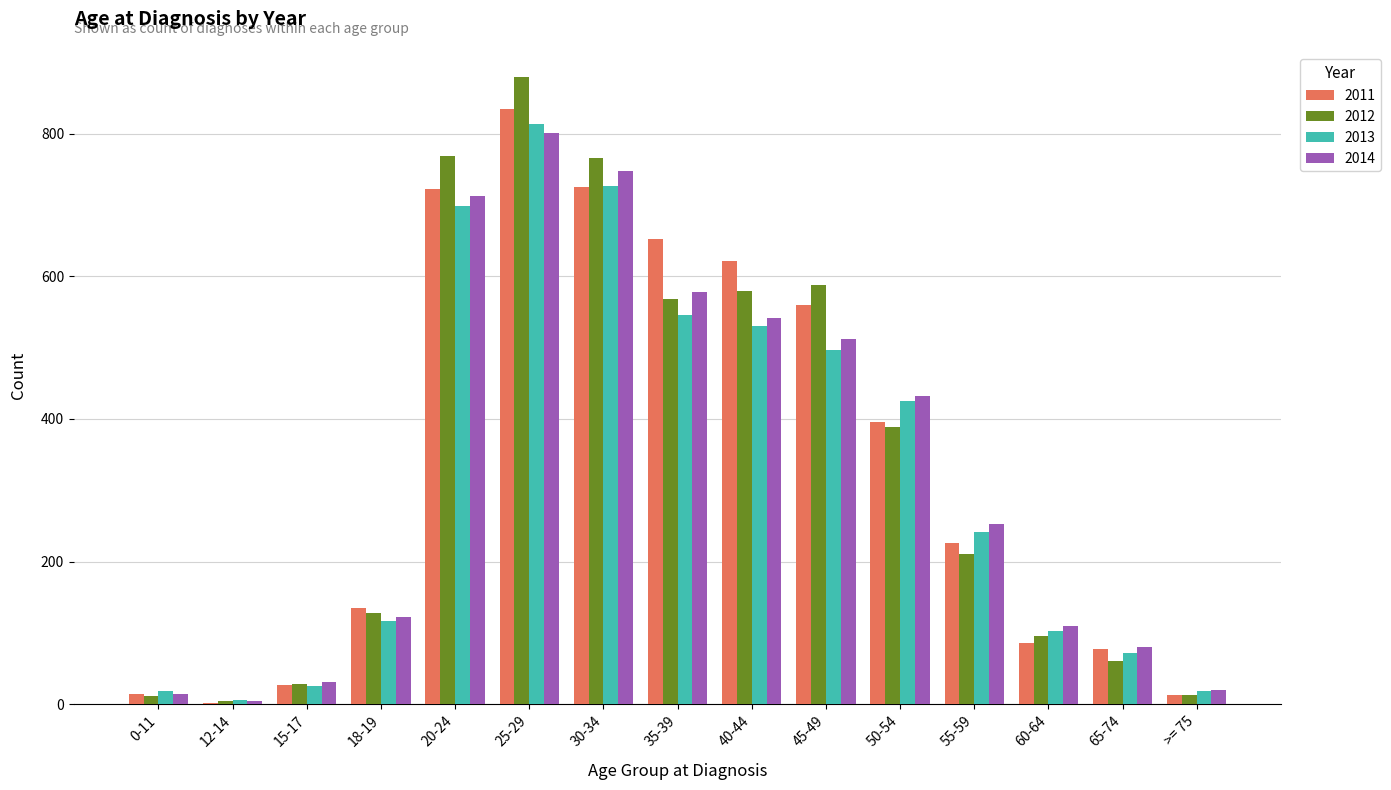

Count the number of data series in this chart.

4